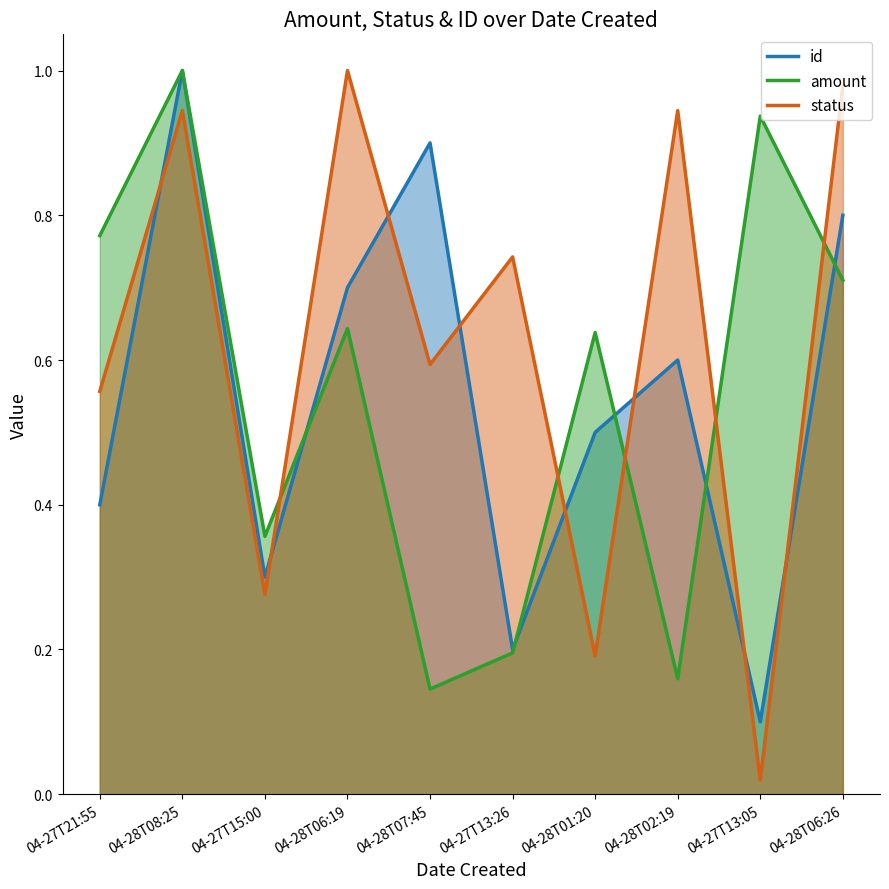

Reading left to right, extract all data points from this chart.

id: 0.4	1.0	0.3	0.7	0.9	0.2	0.5	0.6	0.1	0.8
amount: 0.8	1.0	0.4	0.6	0.1	0.2	0.6	0.2	0.9	0.7
status: 0.6	0.9	0.3	1.0	0.6	0.7	0.2	0.9	0.0	1.0